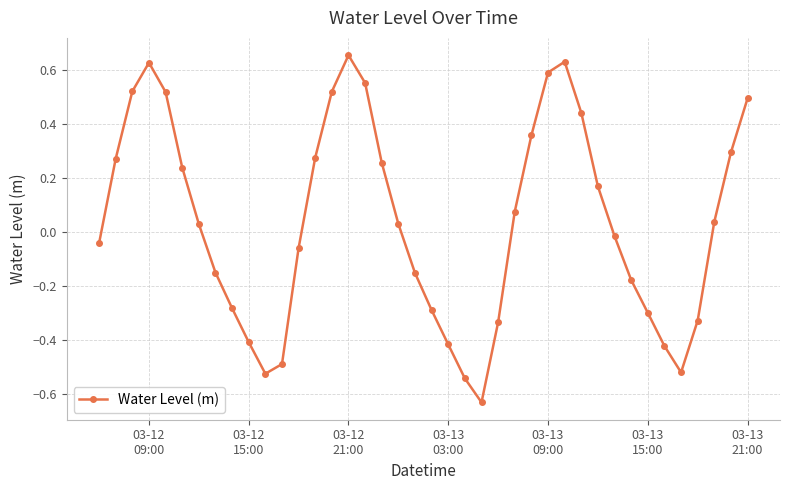

True or false: there are more than 1 points higher than both neighbors.

True